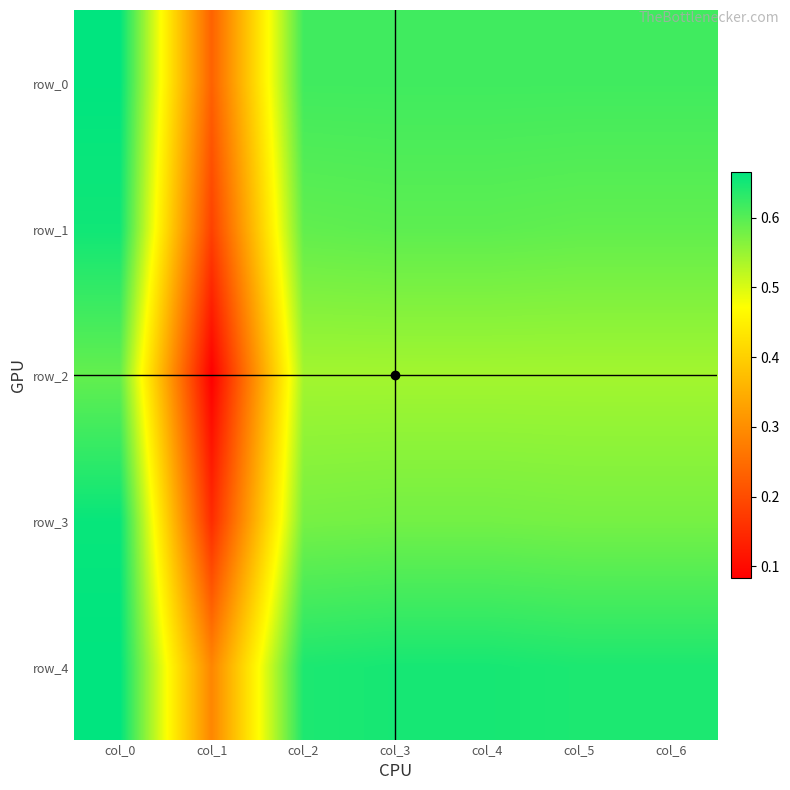

Reading left to right, transcribe all the data shown in this chart.

row_0: 0.7	0.2	0.6	0.6	0.6	0.6	0.6
row_1: 0.7	0.2	0.6	0.6	0.6	0.6	0.6
row_2: 0.6	0.1	0.5	0.5	0.5	0.5	0.5
row_3: 0.7	0.1	0.6	0.6	0.6	0.6	0.6
row_4: 0.7	0.3	0.6	0.6	0.6	0.6	0.6